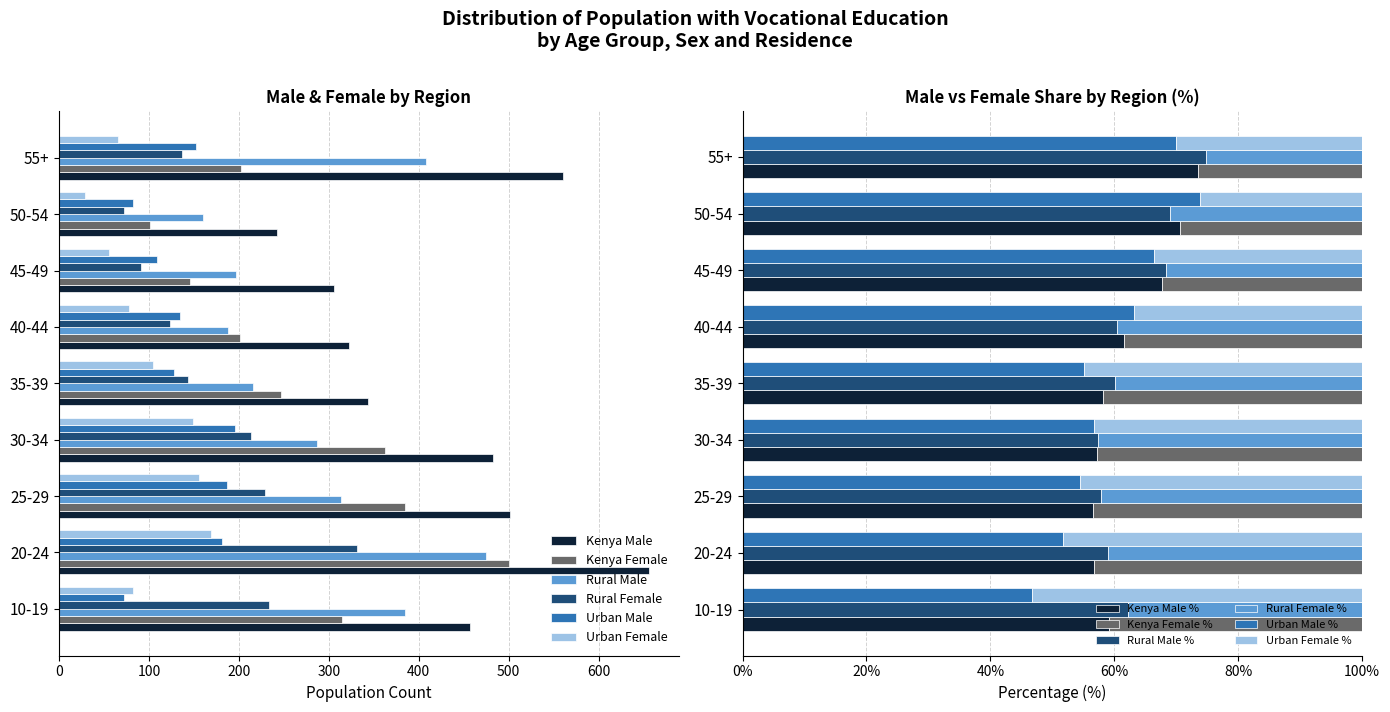

At which label does Kenya Female first exceed 247?

10-19